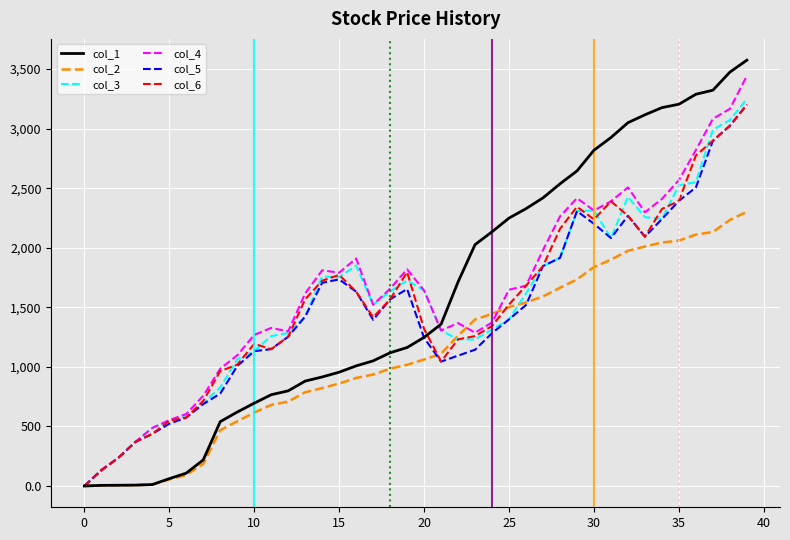

What are all the series names shown in the legend?

col_1, col_2, col_3, col_4, col_5, col_6